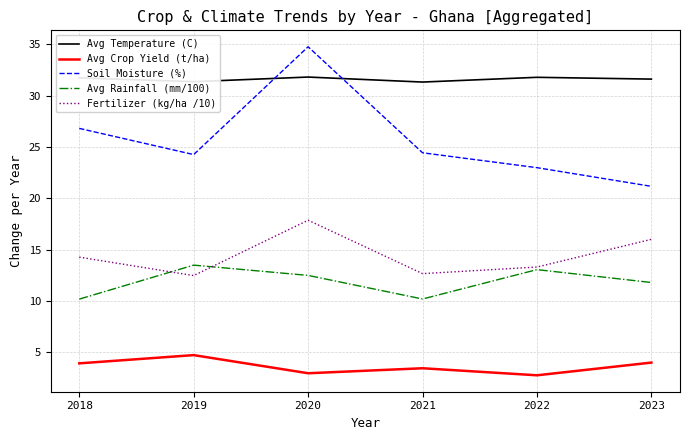

How many lines are shown in the chart?

5